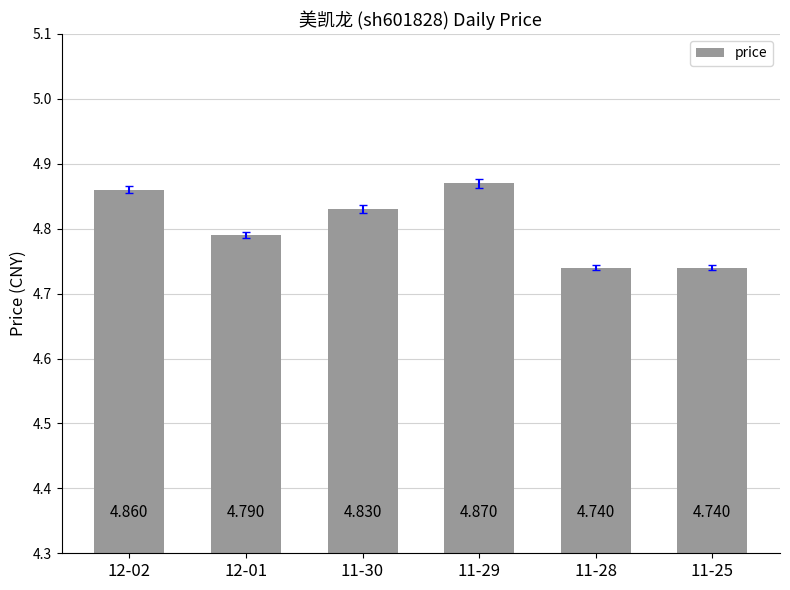

What is the smallest value displayed?

4.7